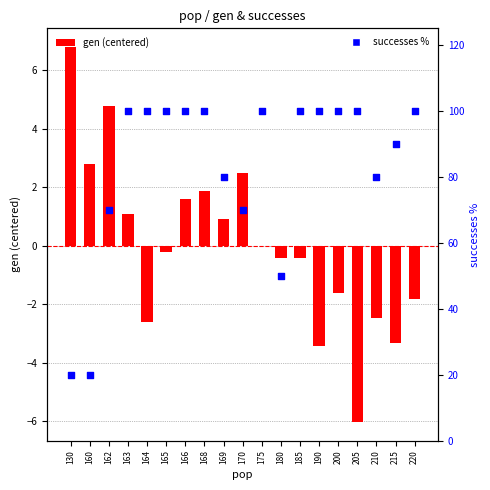

Is the value of gen (centered) at 180 greater than the value of successes % at 170?

No